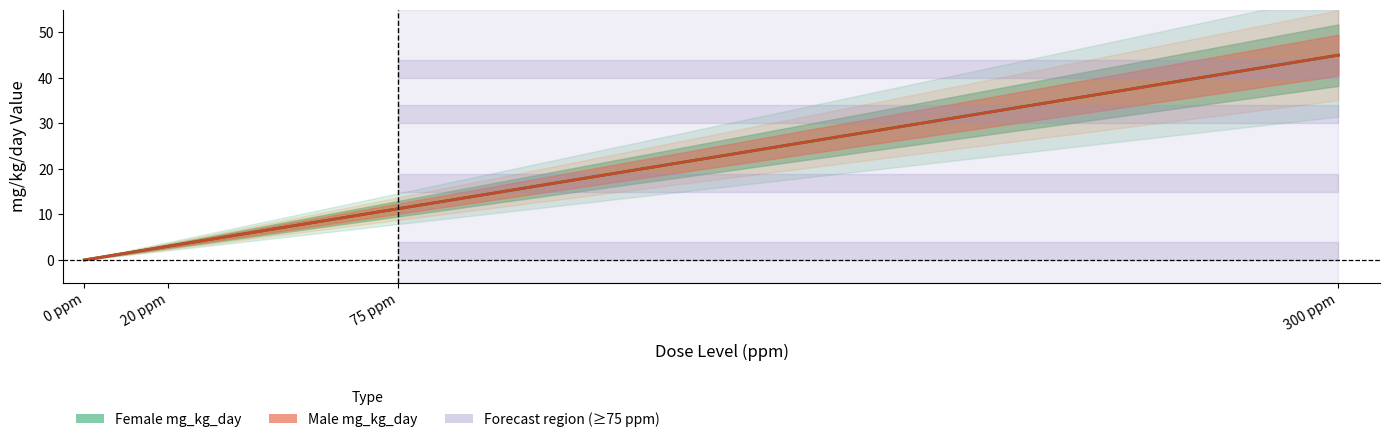

True or false: Male mg_kg_day has a value of 28.1 at 0.

False